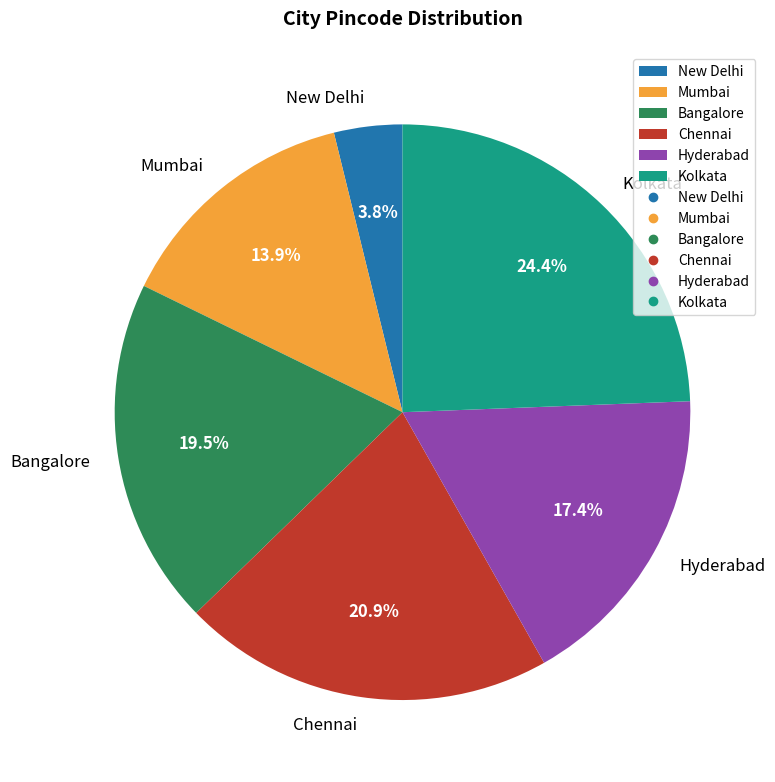

How many segments does this pie chart have?

6